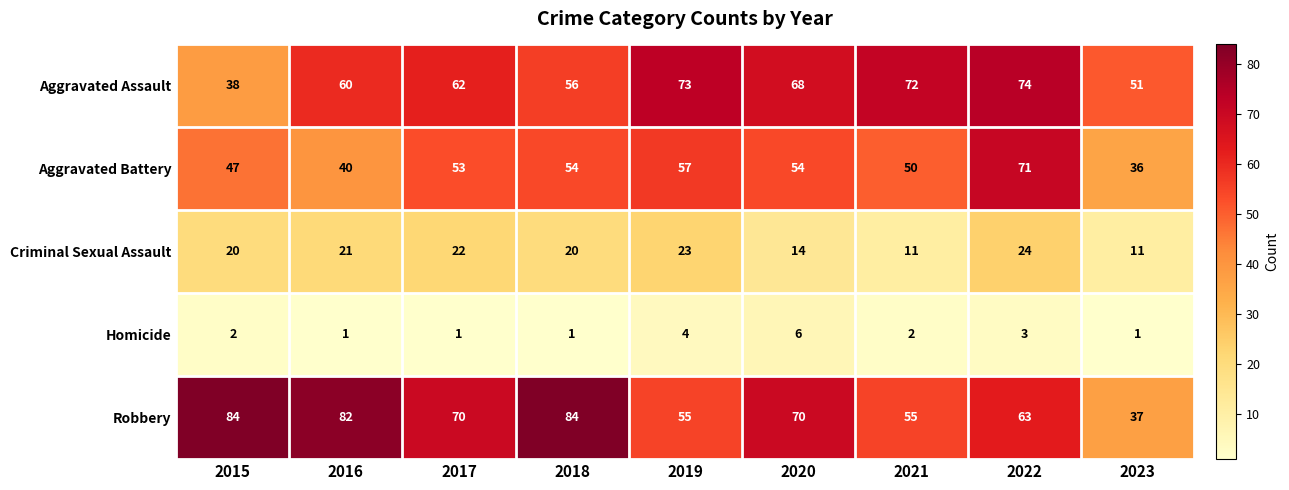

Which series has the widest spread of values?

Robbery